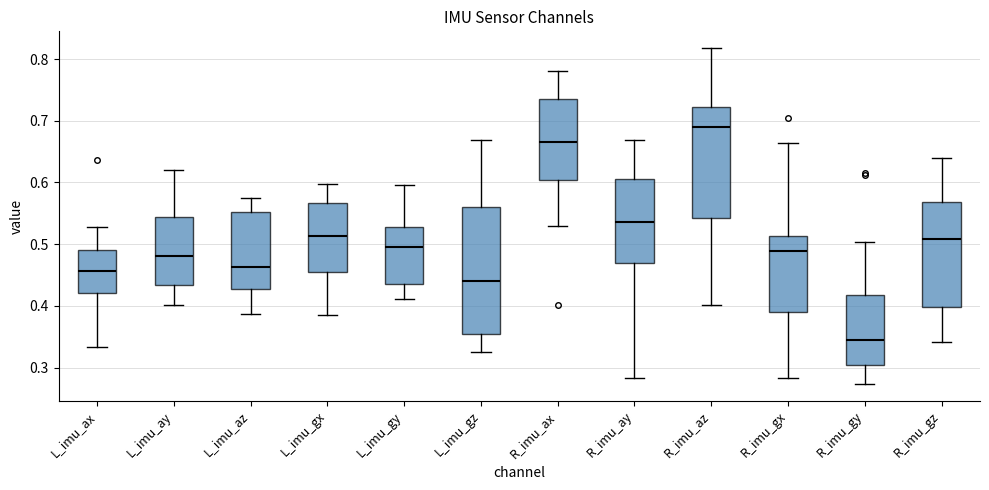

Which box has the highest median line?

R_imu_az